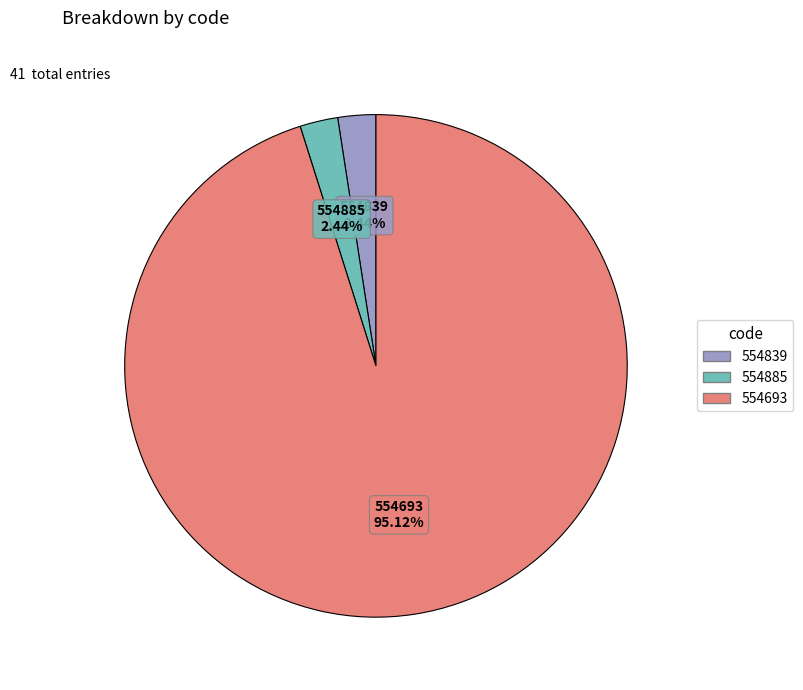

Between 554693 and 554839, which is larger?

554693